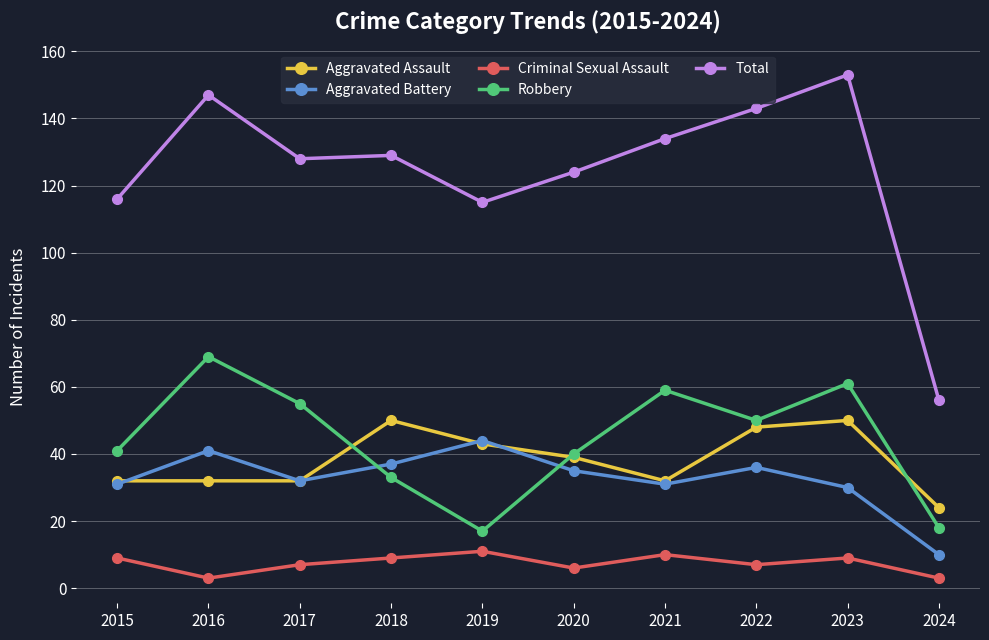

Which category has the lowest value in the Total series?

2024